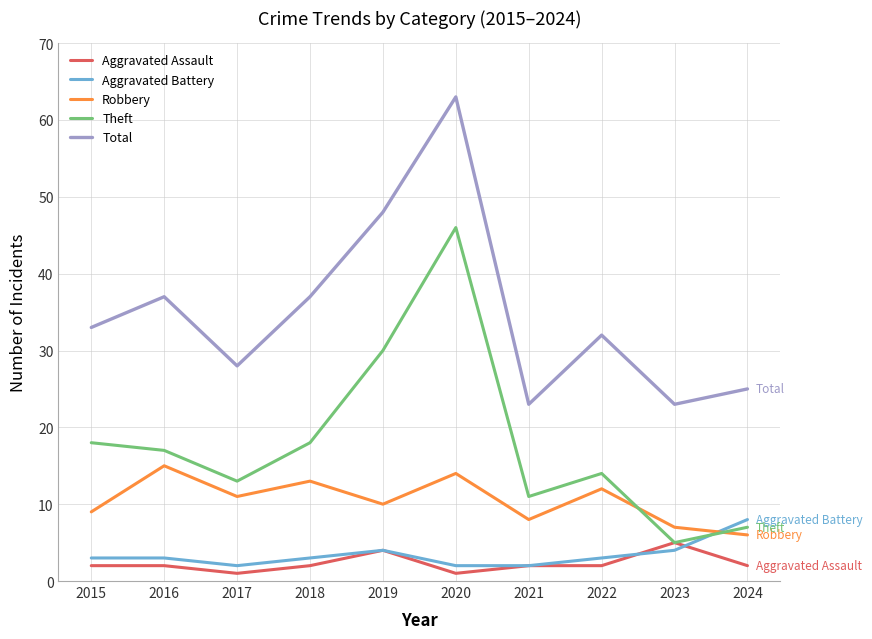

What is the minimum value for Robbery?

6